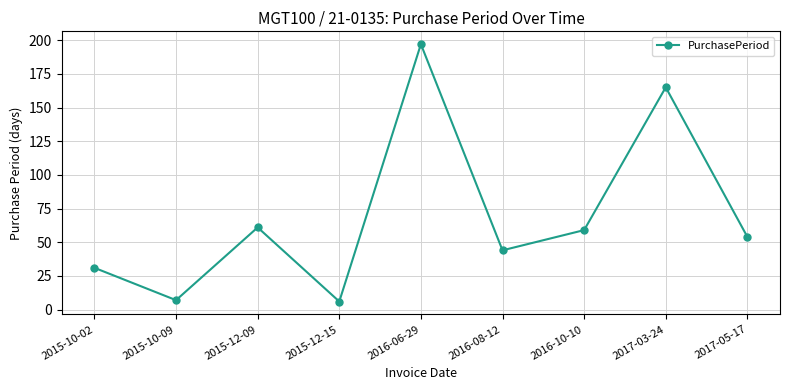

At which category does the data reach its first local valley?

2015-10-09